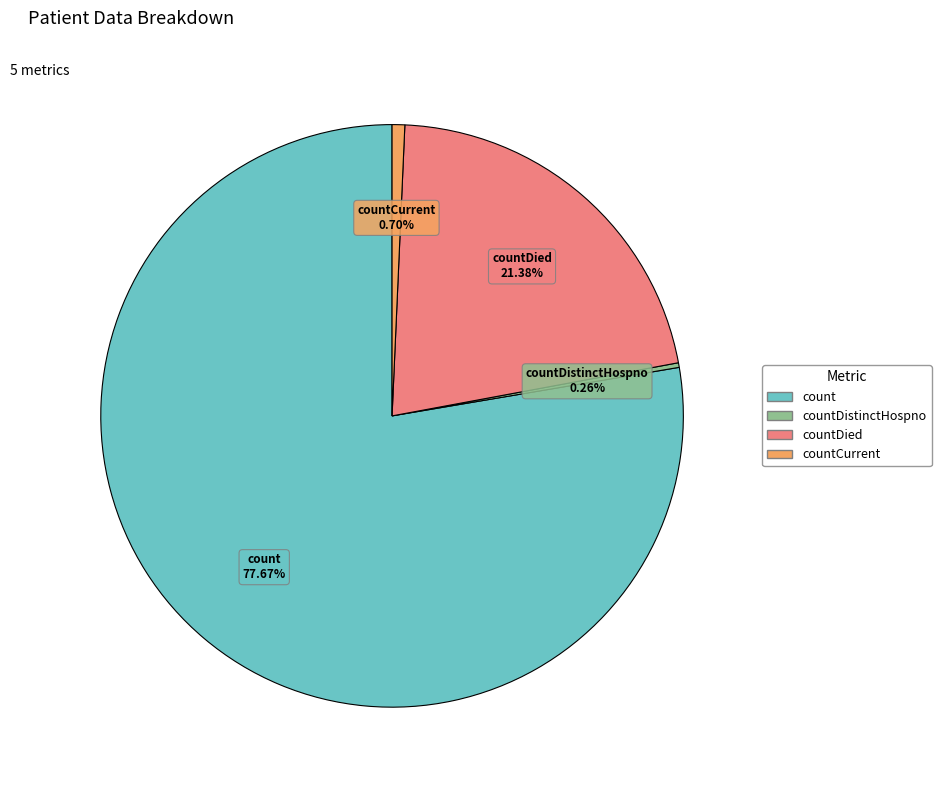

What is the largest slice in the pie chart?

count